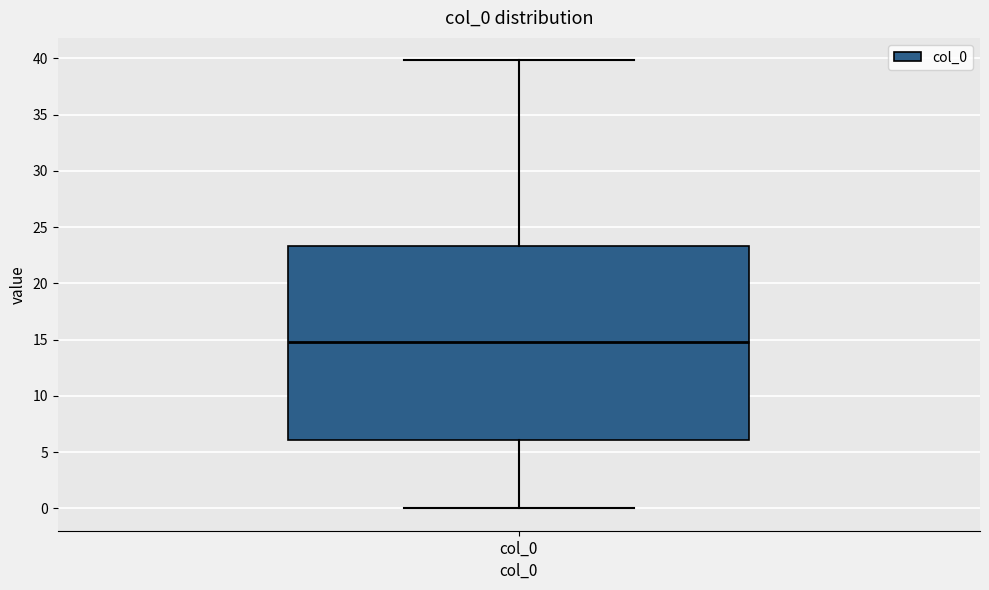

Transcribe this box plot: give where the median line is, the range the box spans, and where the two whiskers end, as read against the y-axis. The values are not printed on the chart, so give them approximately, as read against the axis.

median 15.0, box 6.0 to 23.5, whiskers 0.0 to 40.0